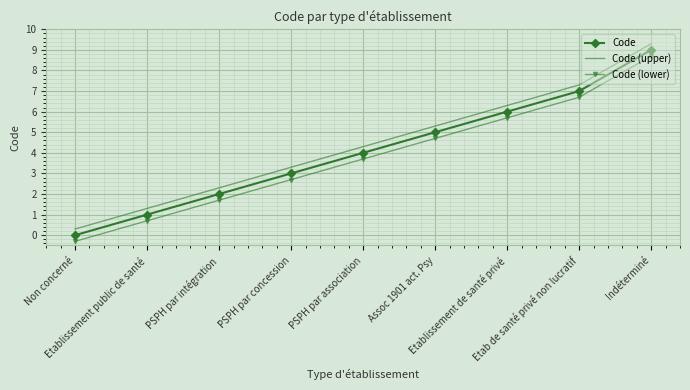

What is the maximum value shown in the chart?

9.3